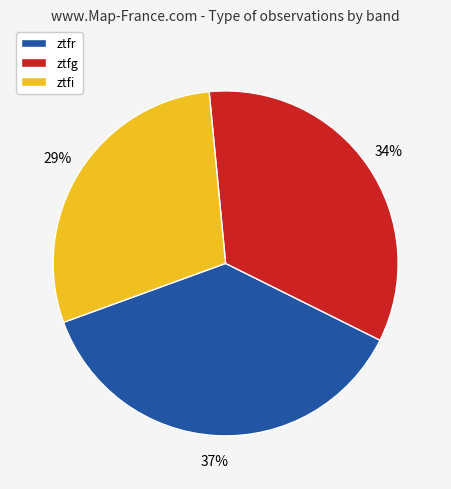

Between ztfi and ztfr, which is larger?

ztfr